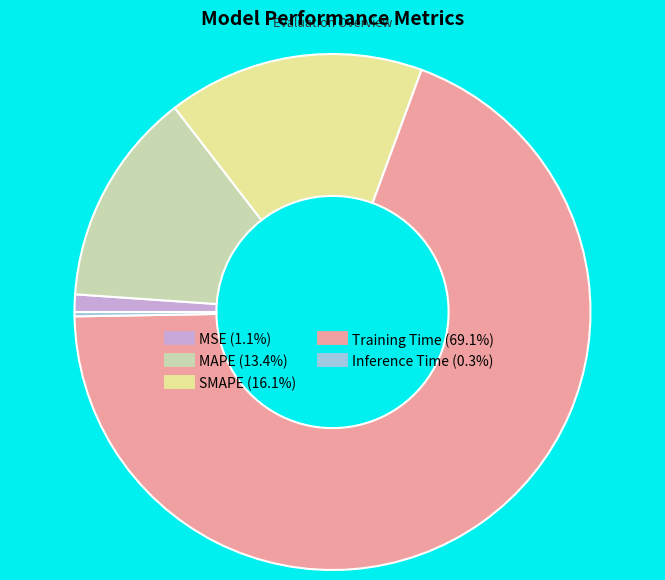

Which slice is the largest?

Training Time